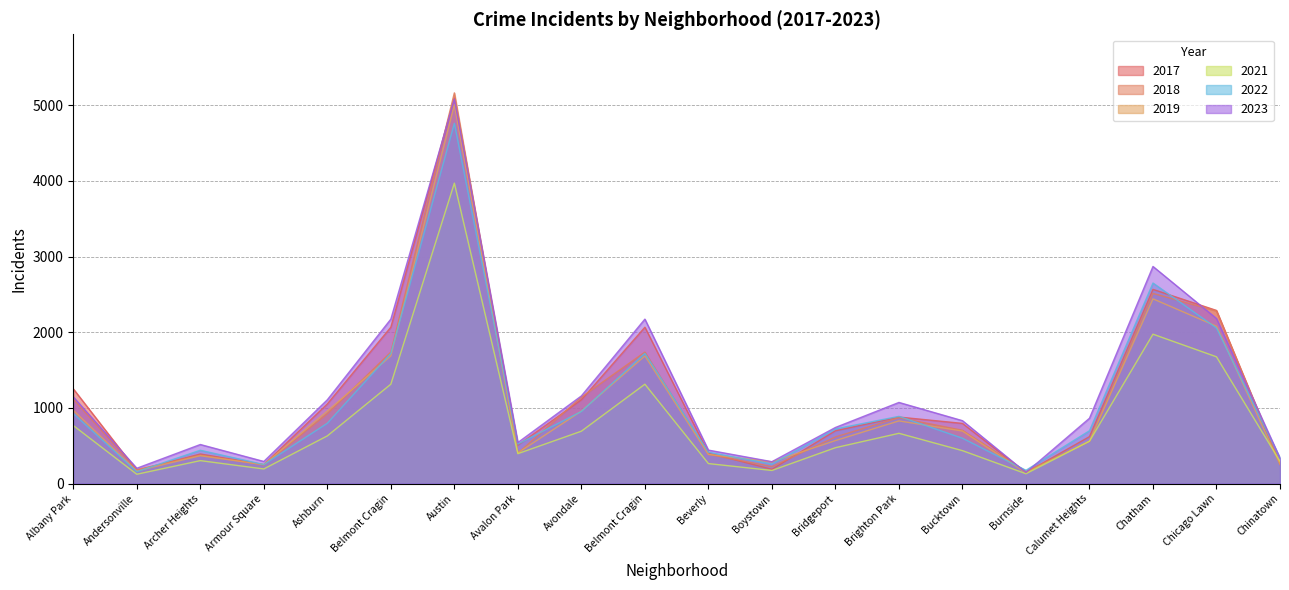

Where does the 2022 series first go above 722?

Albany Park